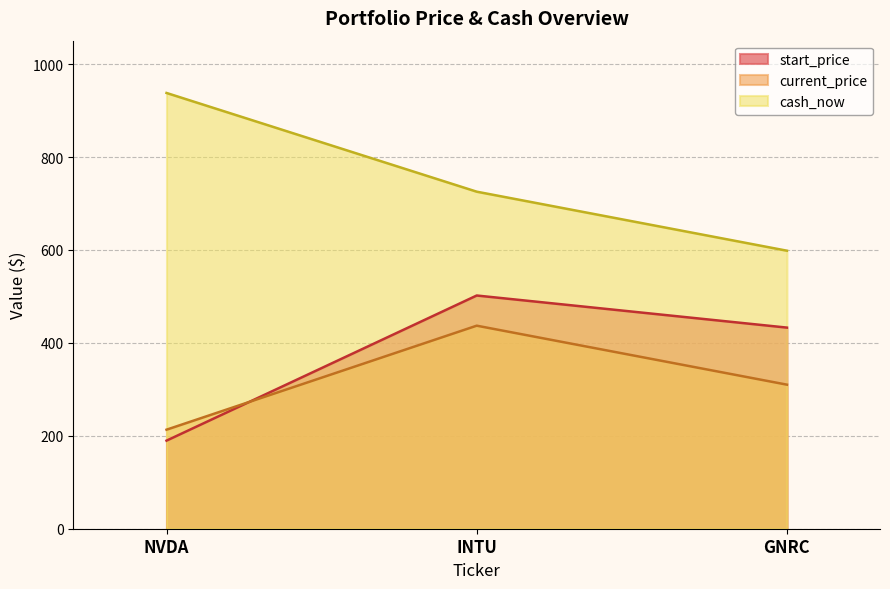

What is the total value across all series at INTU?

1664.4